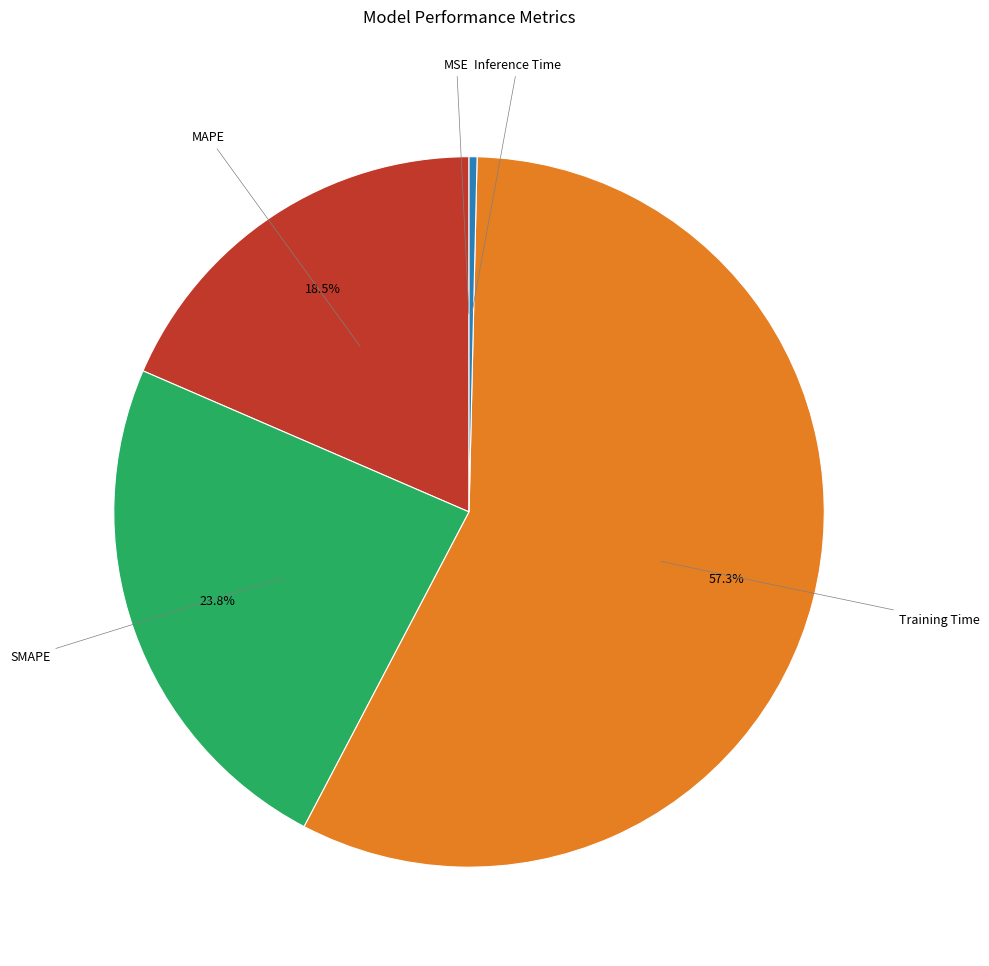

To the nearest percent, what is the average slice percentage?

20%